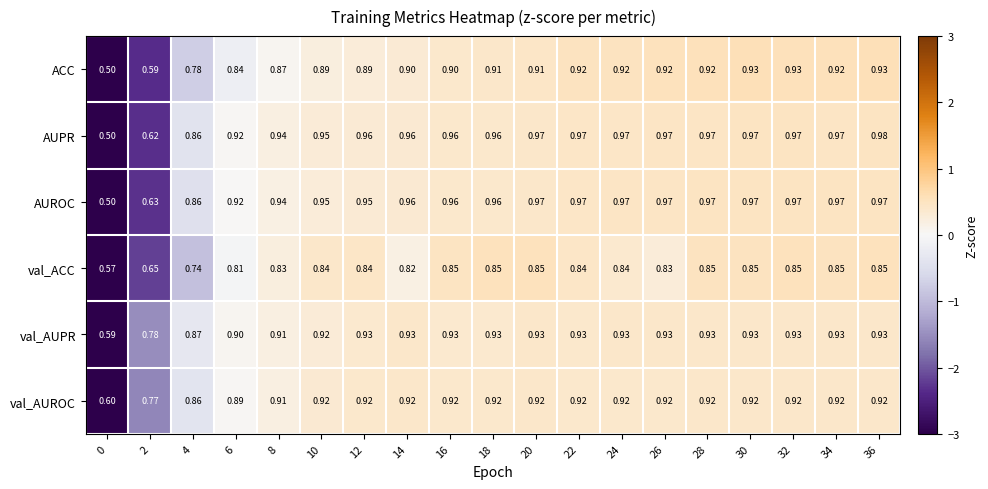

Is the value of val_AUPR at 32 greater than the value of val_AUROC at 28?

Yes